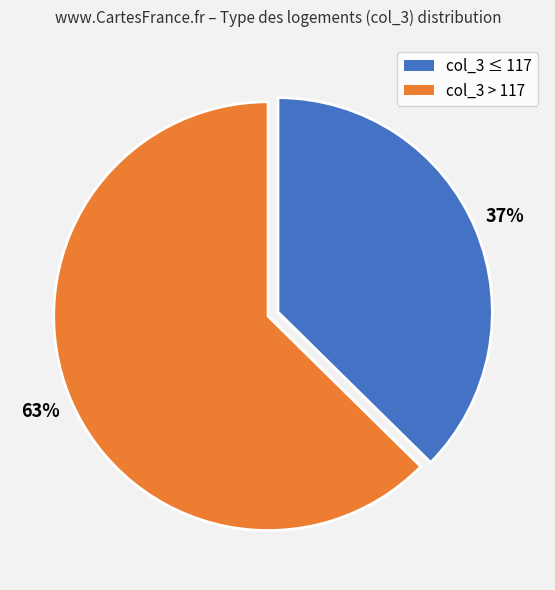

To the nearest percent, what is the average slice percentage?

50%